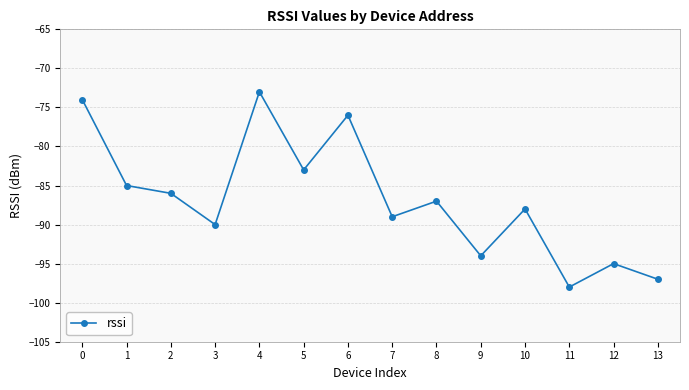

What is the change in value from 9 to 11?

-4